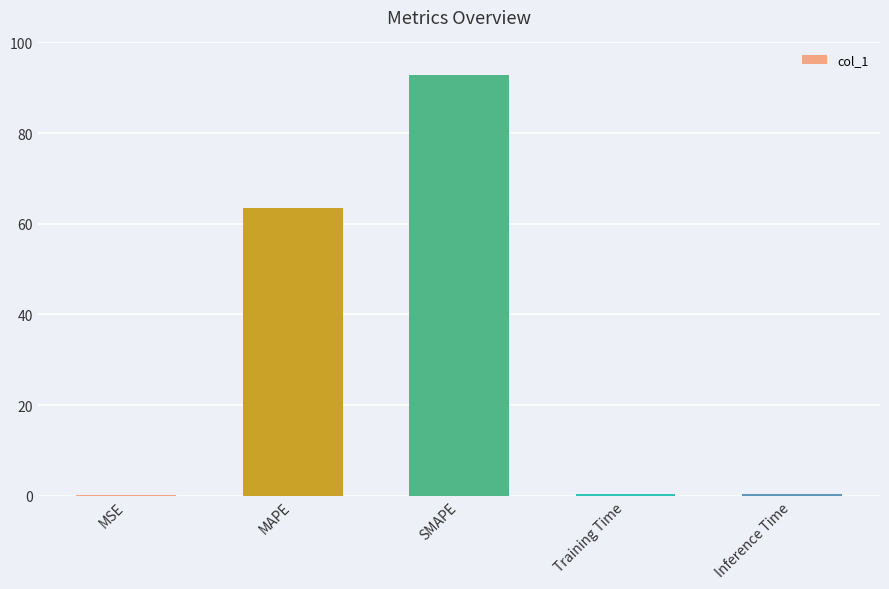

What is the sum of all values?

156.9